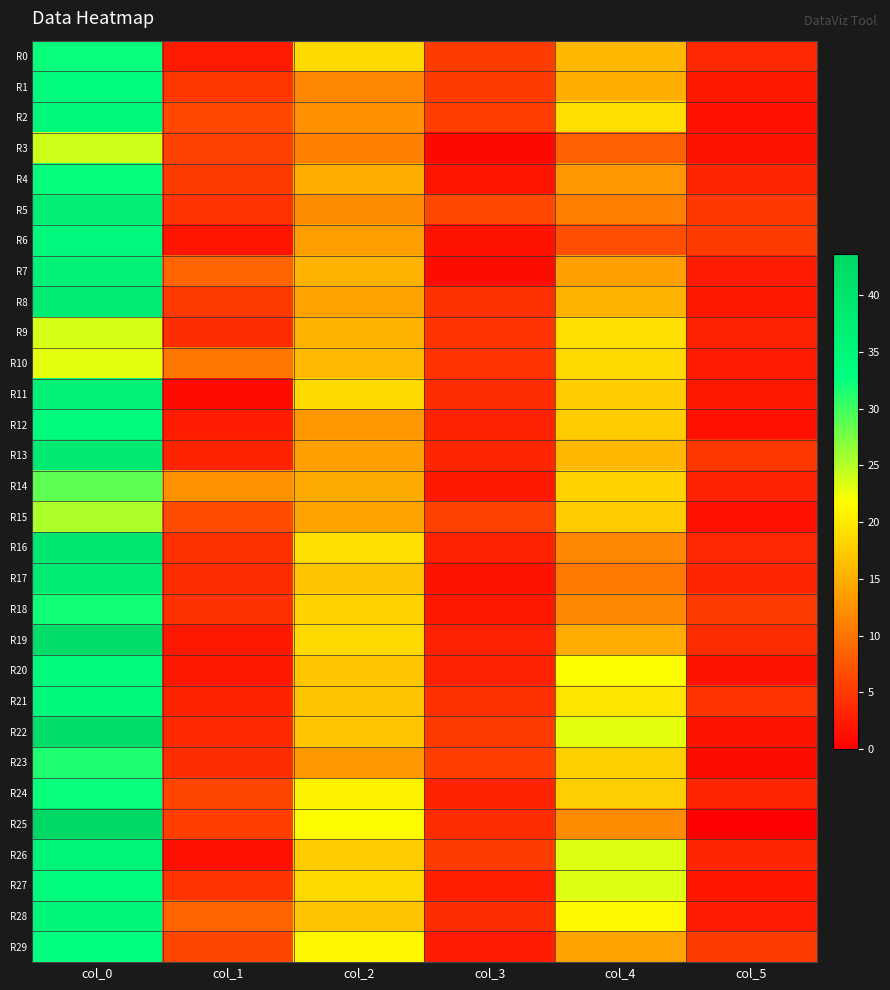

How many distinct data groups are displayed?

30